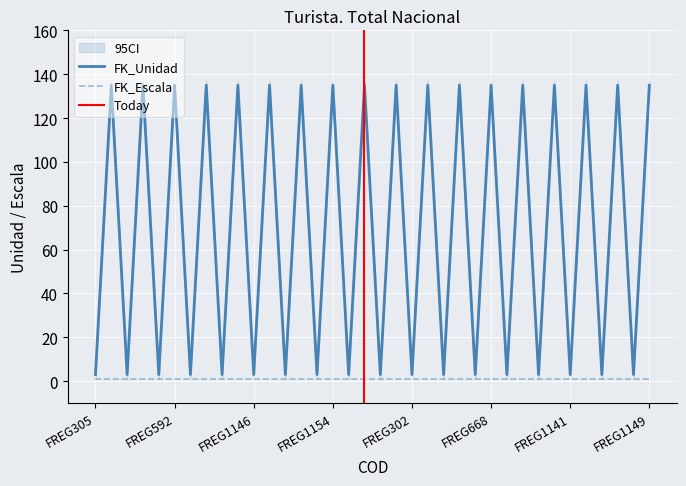

What is the label of the 3rd point from the left?

FREG1148